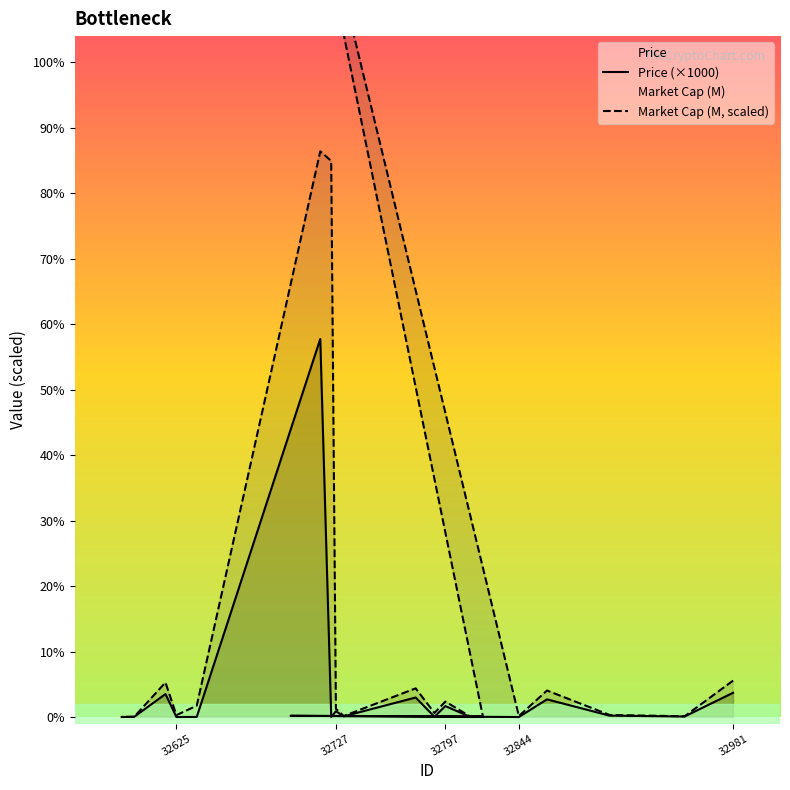

True or false: Market Cap (M, scaled) and Price (×1000) cross at least once.

False